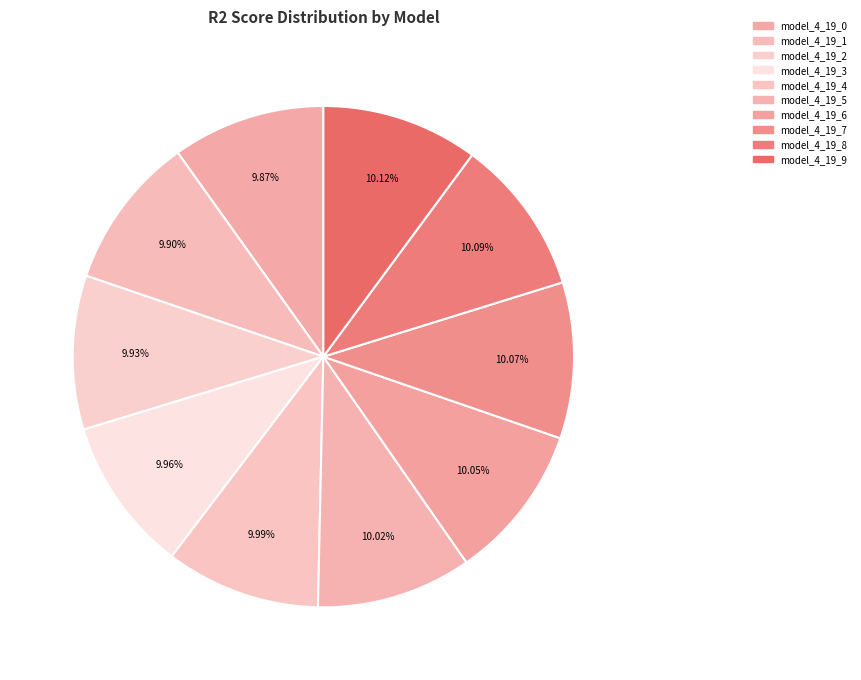

How many slices are in this pie chart?

10